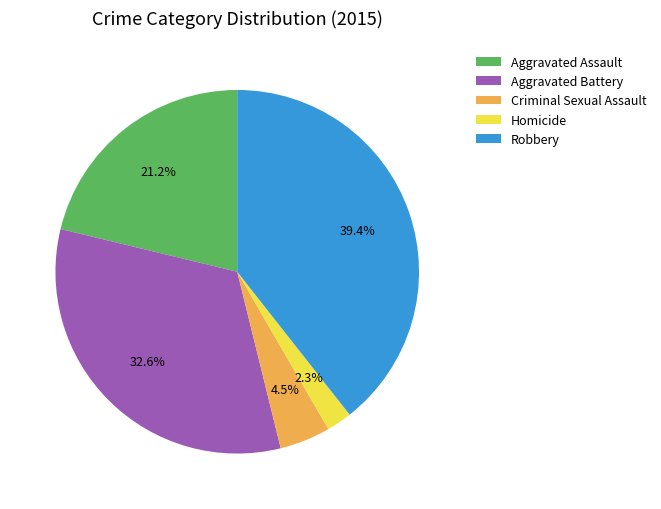

Approximately how many times larger is the value at Aggravated Battery compared to Criminal Sexual Assault?

7.2